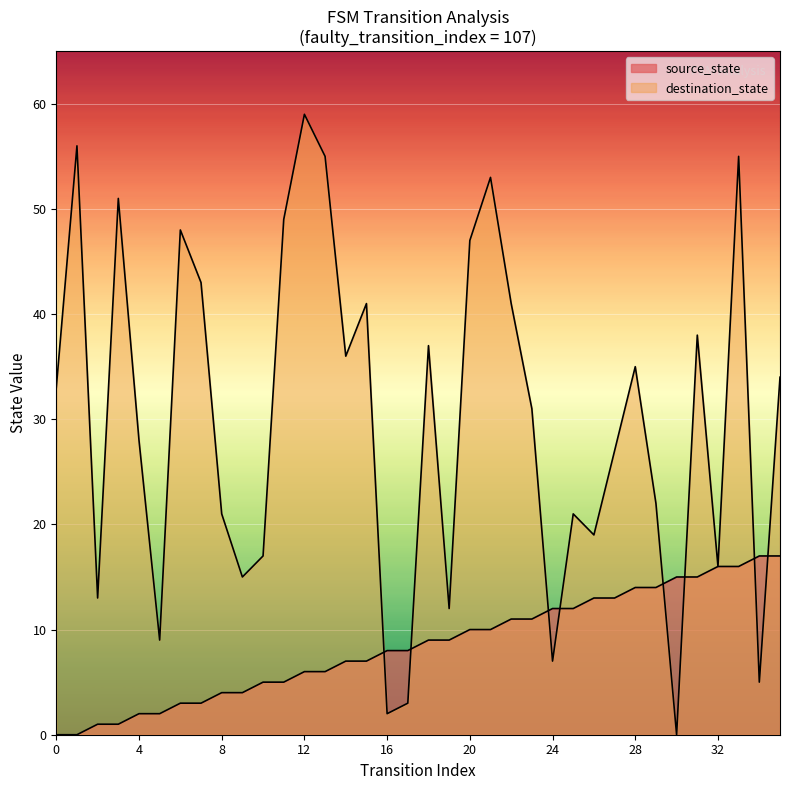

The source_state series shows 0 at 1. True or false?

True